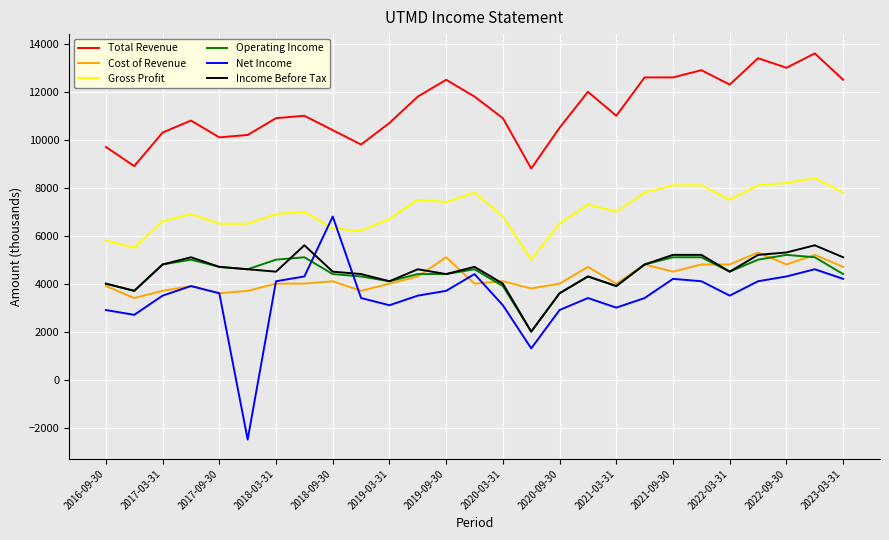

Which series has the largest total across all categories?

Total Revenue